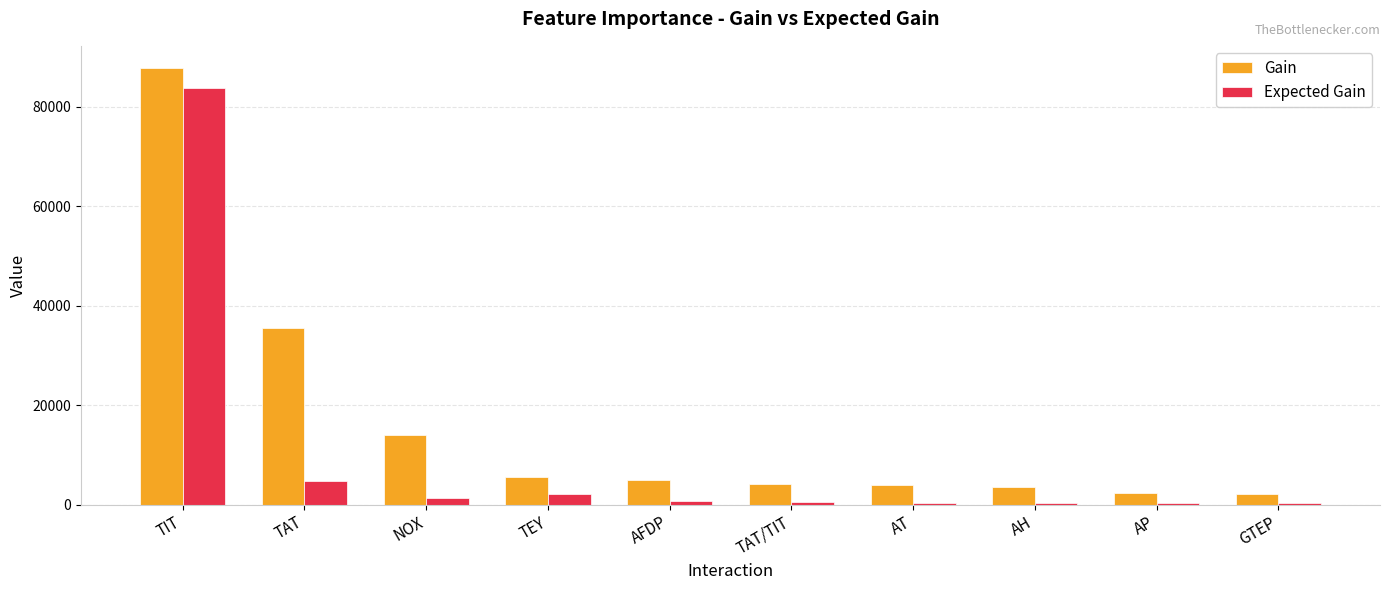

Is it true that Expected Gain equals 34524.3 at TIT?

False